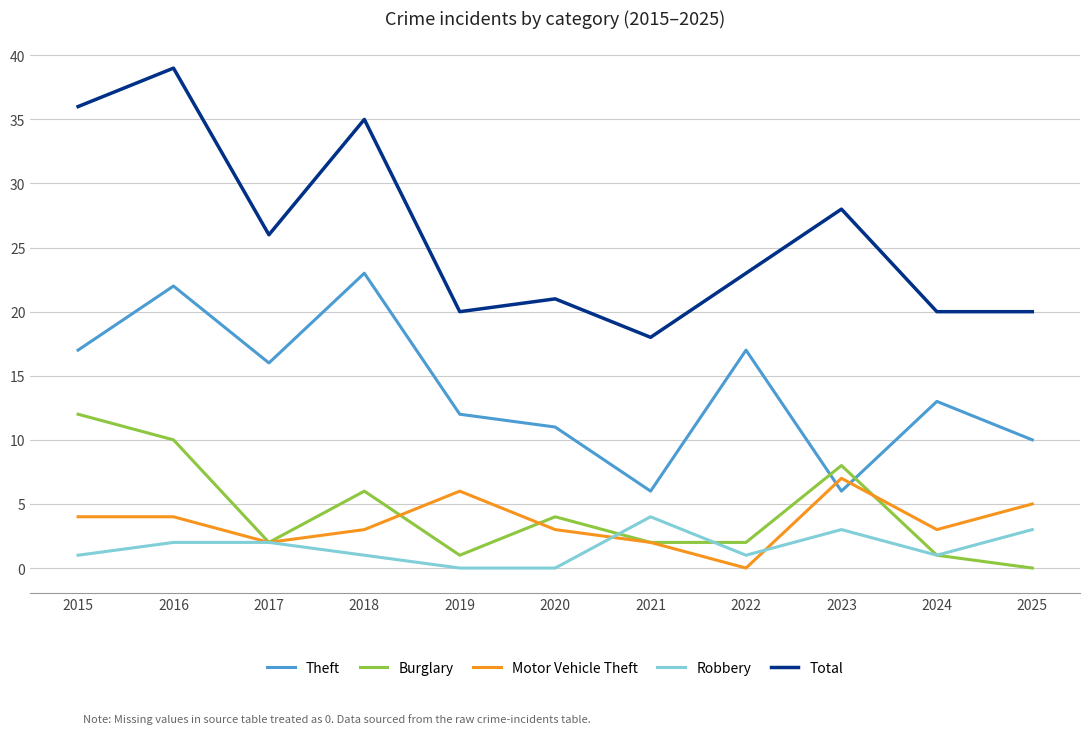

How many times do Theft and Motor Vehicle Theft cross each other?

2